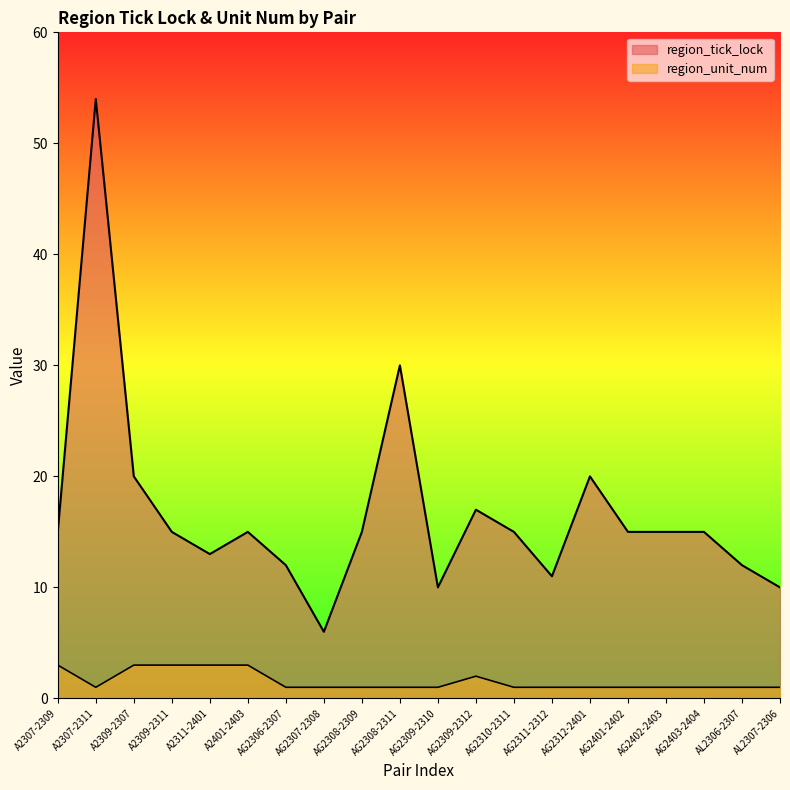

Rank the series by their average value, from highest to lowest.

region_tick_lock, region_unit_num